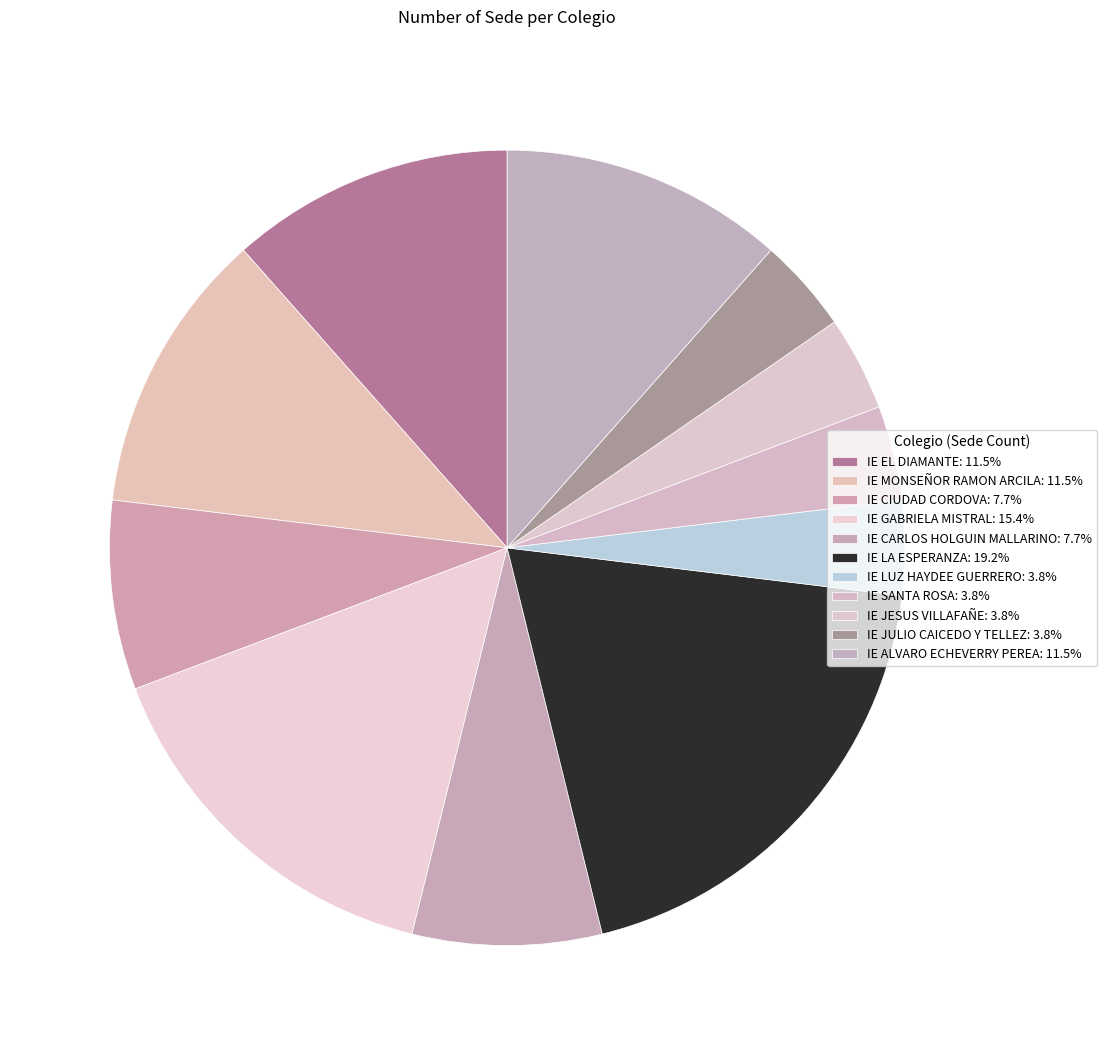

What is the total percentage of IE JULIO CAICEDO Y TELLEZ and IE EL DIAMANTE?

15.4%